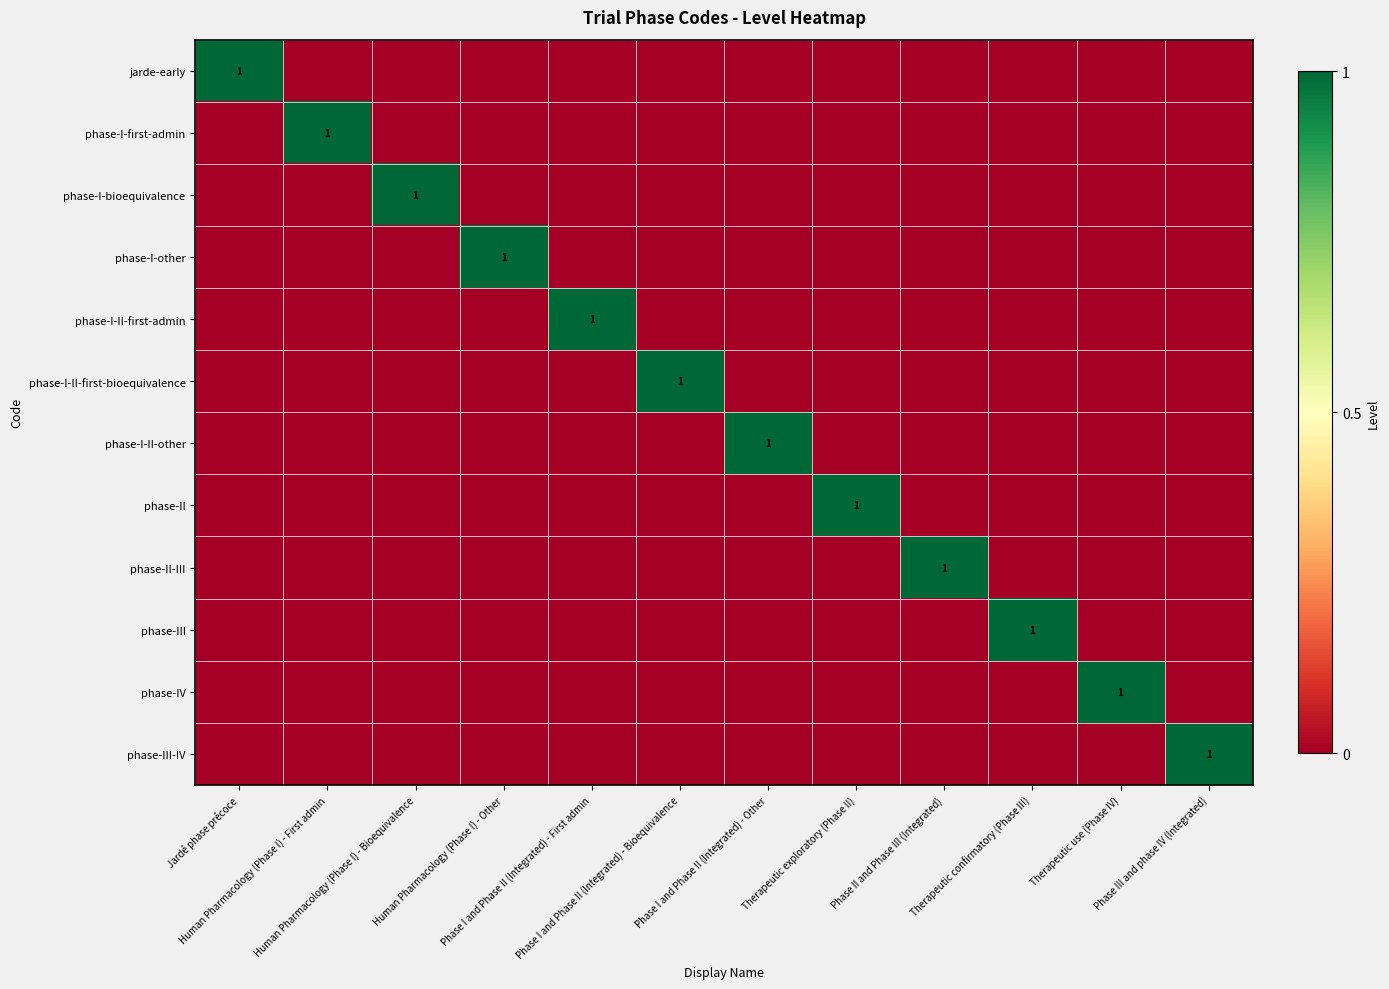

Between Human Pharmacology (Phase I) - First admin and Phase I and Phase II (Integrated) - First admin, which series saw the biggest shift?

phase-I-first-admin